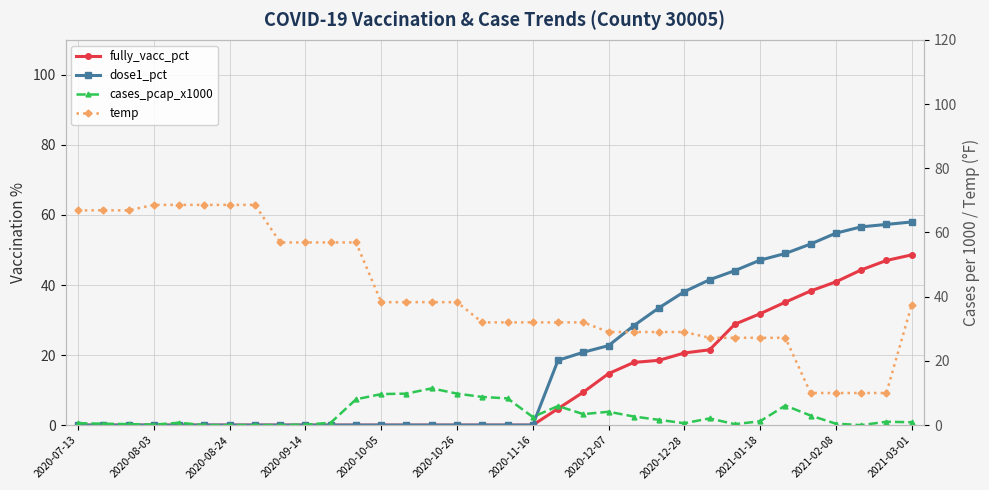

True or false: fully_vacc_pct has a value of 22.2 at 2021-02-08.

False